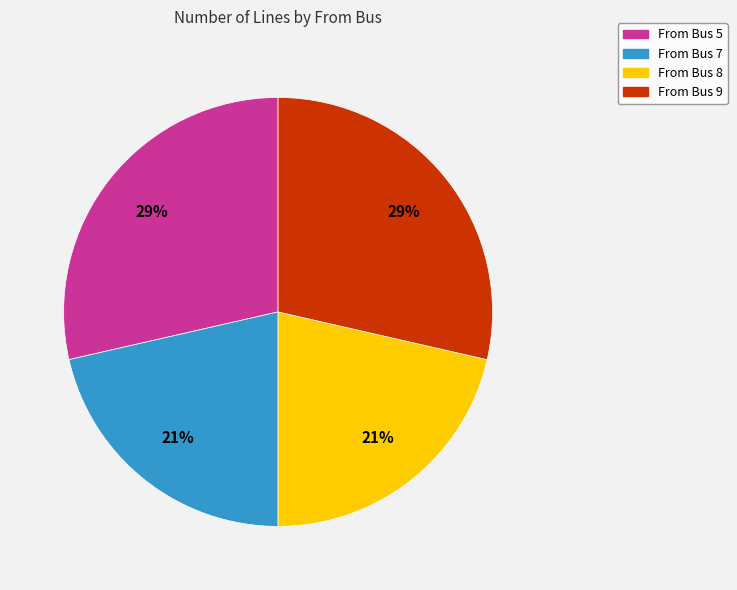

Is From Bus 5 the majority of the pie?

No